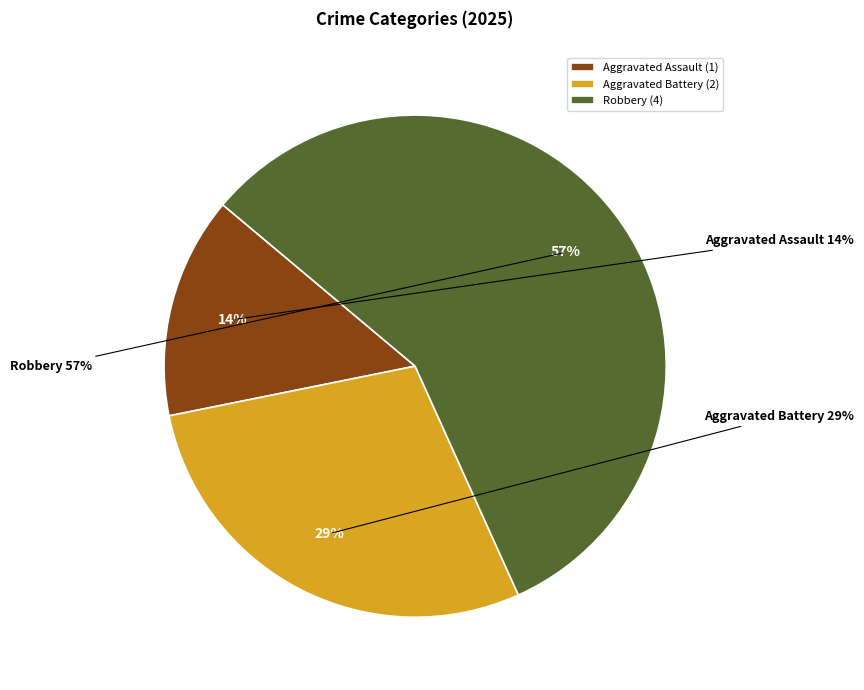

How many slices are in this pie chart?

3